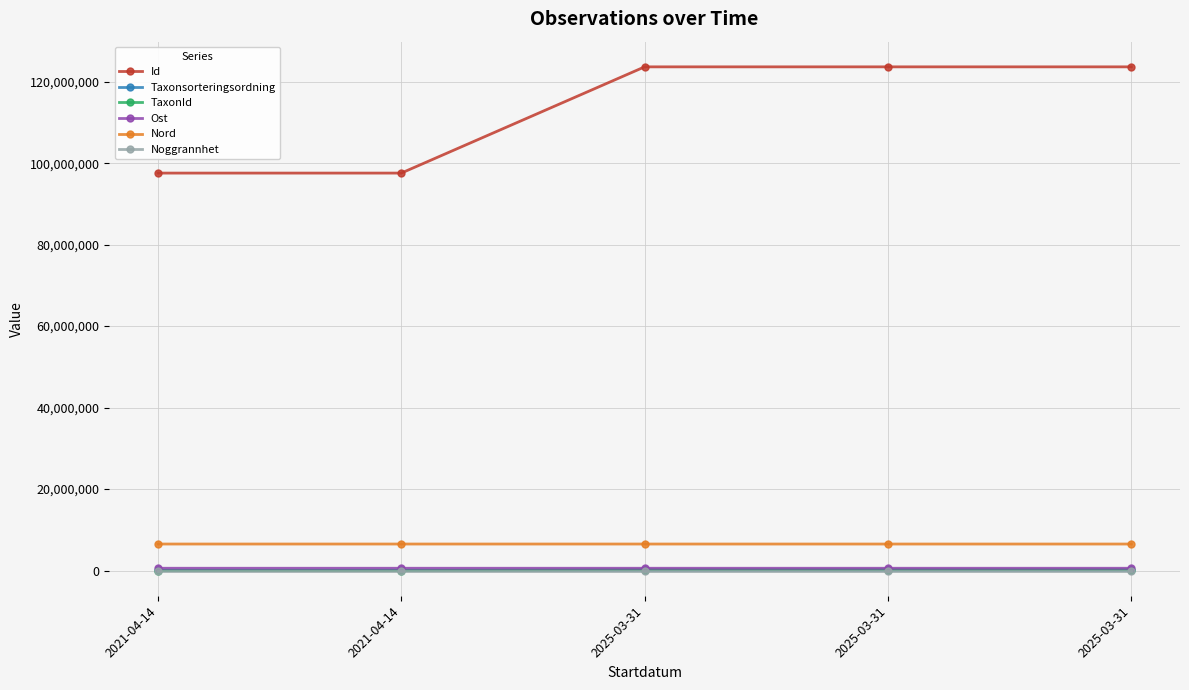

True or false: Taxonsorteringsordning and Noggrannhet intersect in this chart.

False